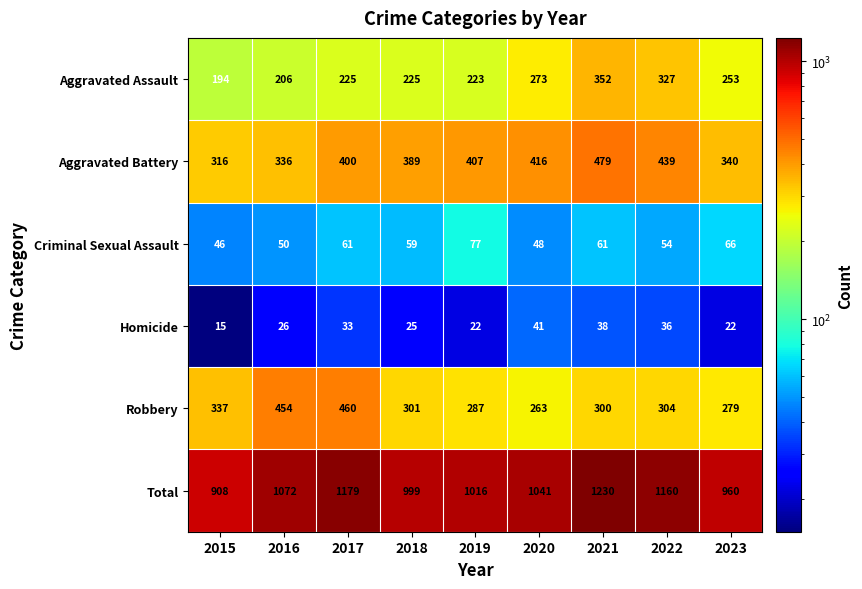

Where is Total nearest to the value 1069?

2016